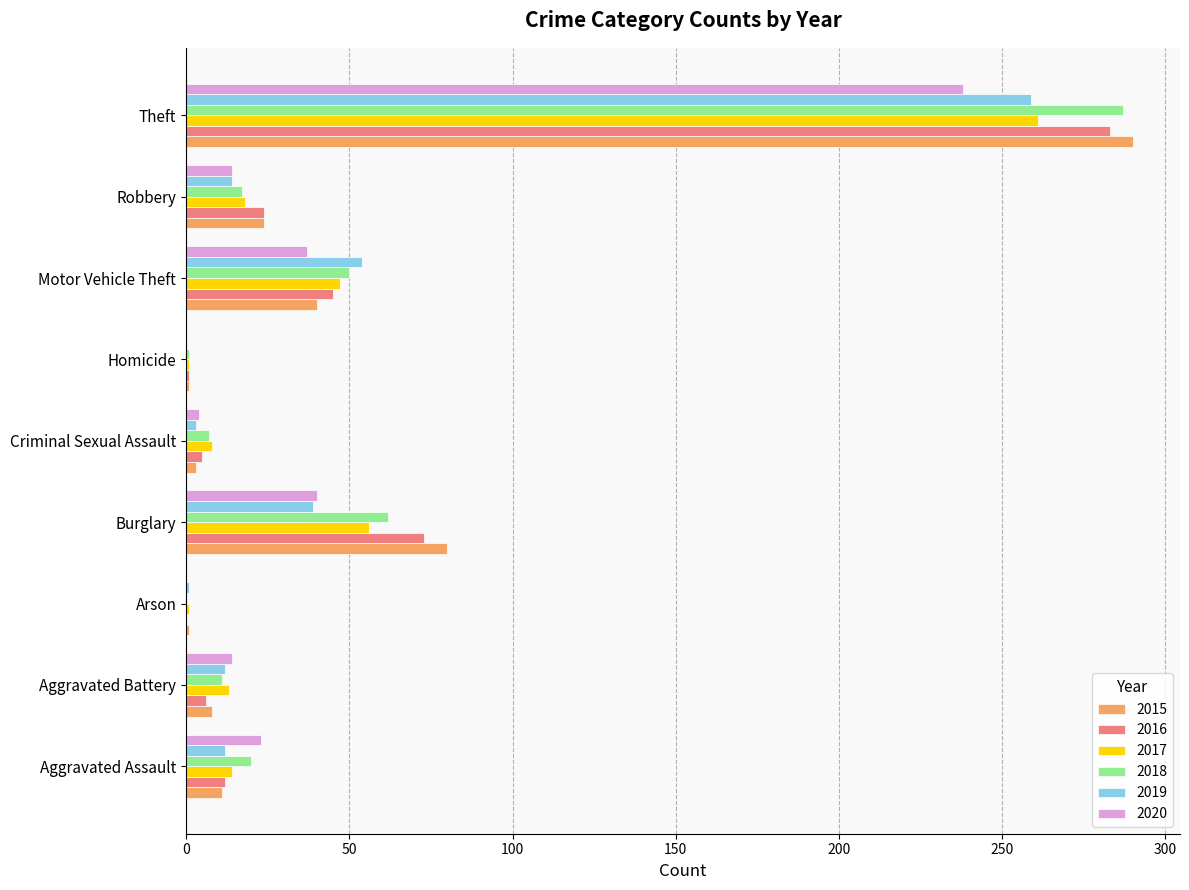

The 2018 series shows 111 at Burglary. True or false?

False